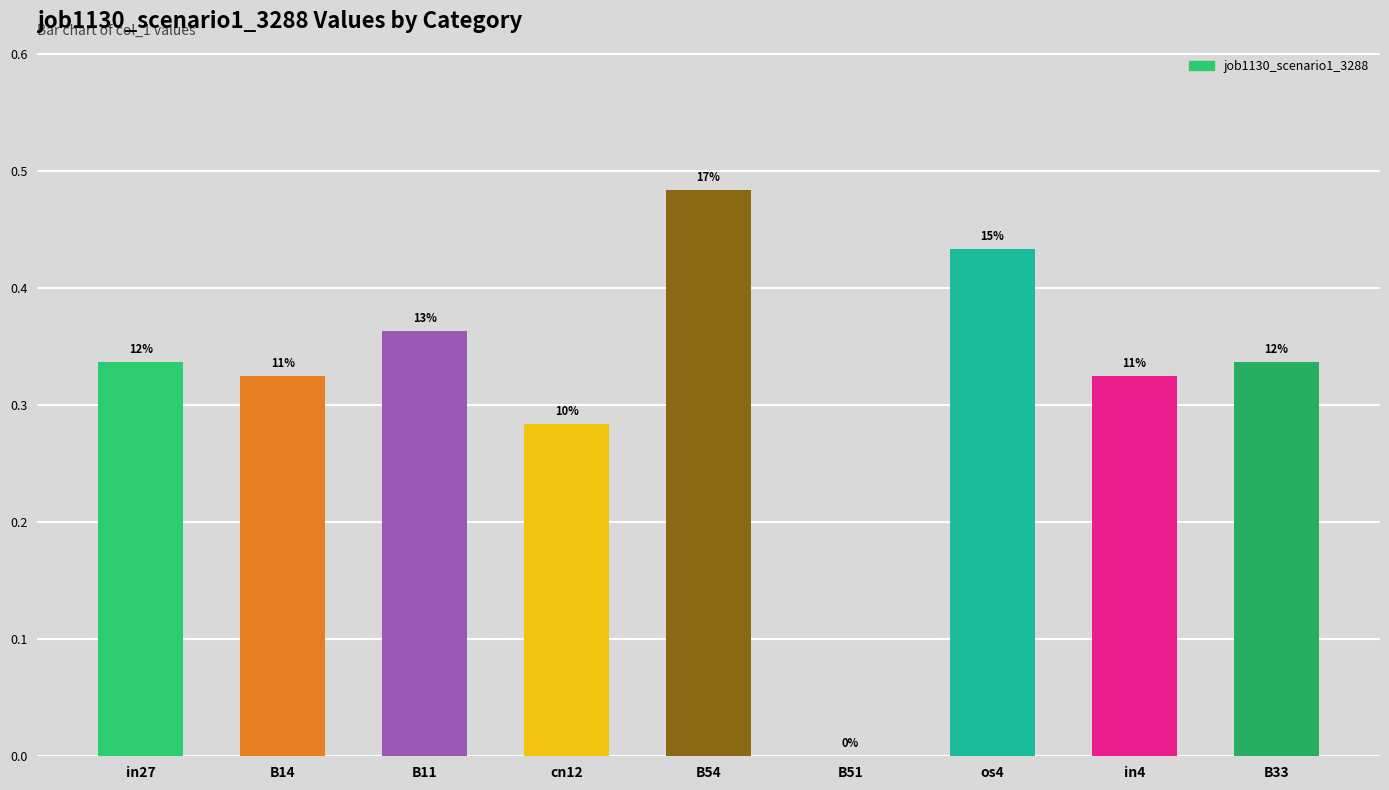

How many bars are there in total?

9